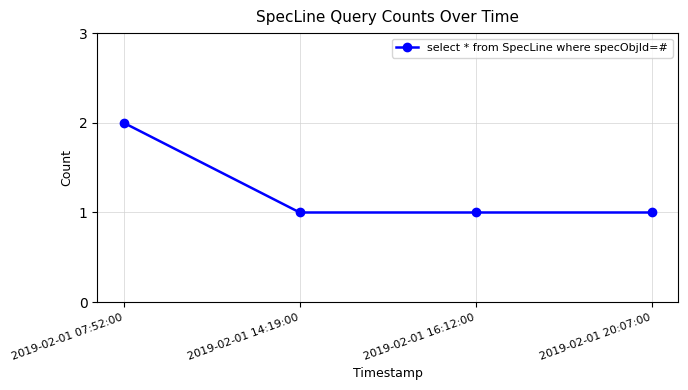

At which category does the chart reach its peak across all series?

2019-02-01 07:52:00